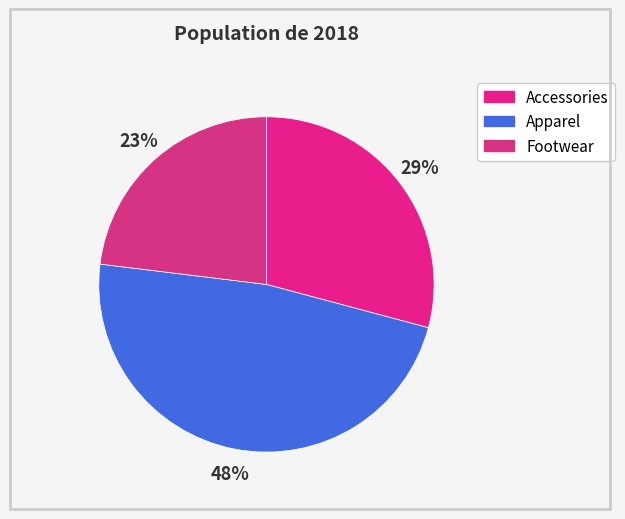

True or false: Apparel accounts for 42% of the total.

False